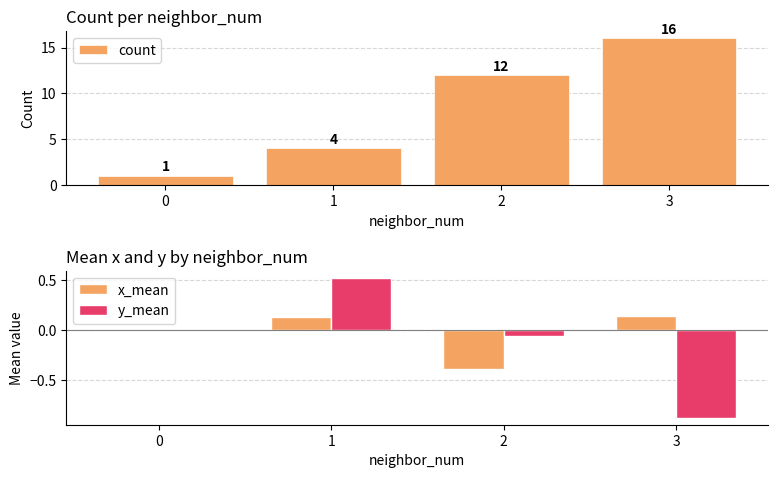

Rank the series by their maximum value, from lowest to highest.

x_mean, y_mean, count